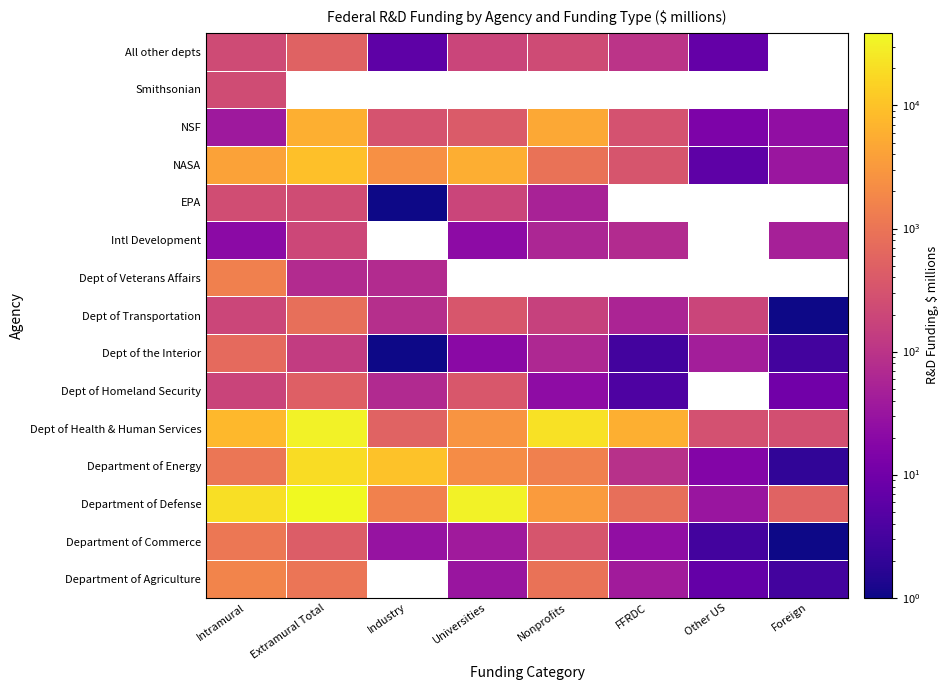

The value of NASA at Foreign is 43.9. True or false?

False